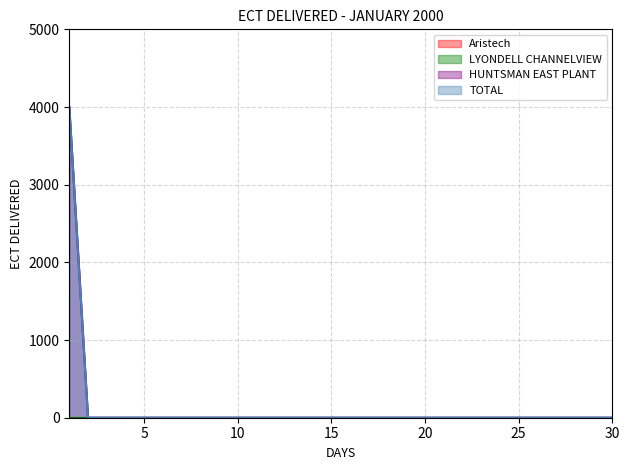

Reading left to right, extract all data points from this chart.

HUNTSMAN EAST PLANT: 1=4000	2=0	3=0	4=0	5=0	6=0	7=0	8=0	9=0	10=0	11=0	12=0	13=0	14=0	15=0	16=0	17=0	18=0	19=0	20=0	21=0	22=0	23=0	24=0	25=0	26=0	27=0	28=0	29=0	30=0
TOTAL: 1=4000	2=0	3=0	4=0	5=0	6=0	7=0	8=0	9=0	10=0	11=0	12=0	13=0	14=0	15=0	16=0	17=0	18=0	19=0	20=0	21=0	22=0	23=0	24=0	25=0	26=0	27=0	28=0	29=0	30=0